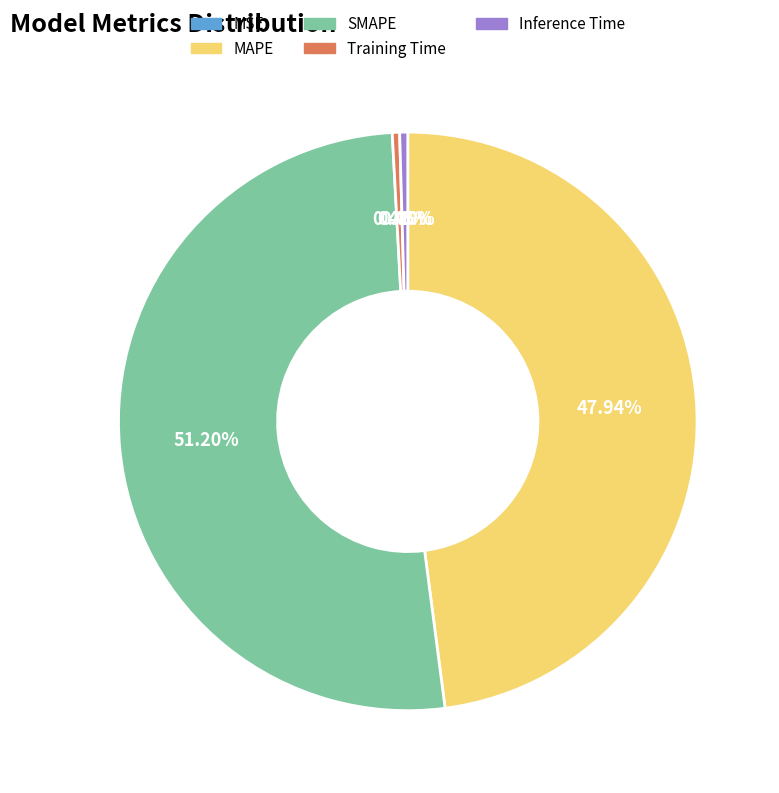

True or false: MAPE accounts for 34% of the total.

False